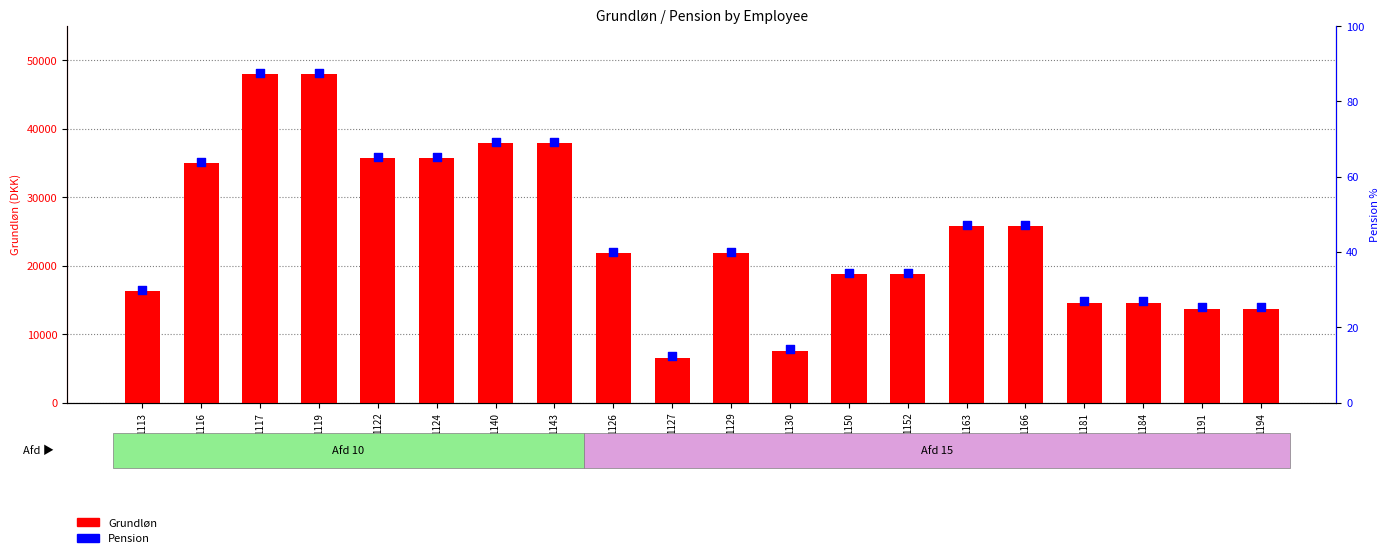

What are all the series names shown in the legend?

Grundløn, Pension